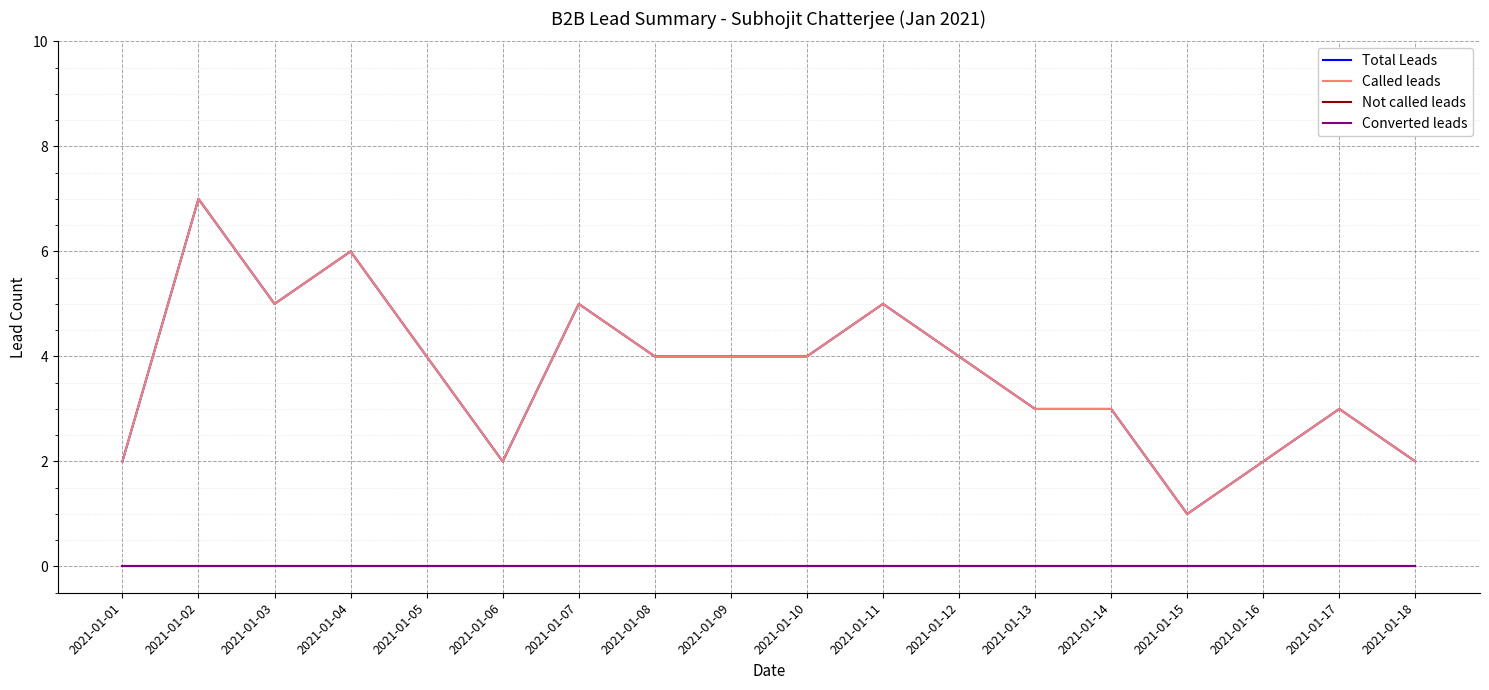

True or false: Called leads and Converted leads intersect in this chart.

False